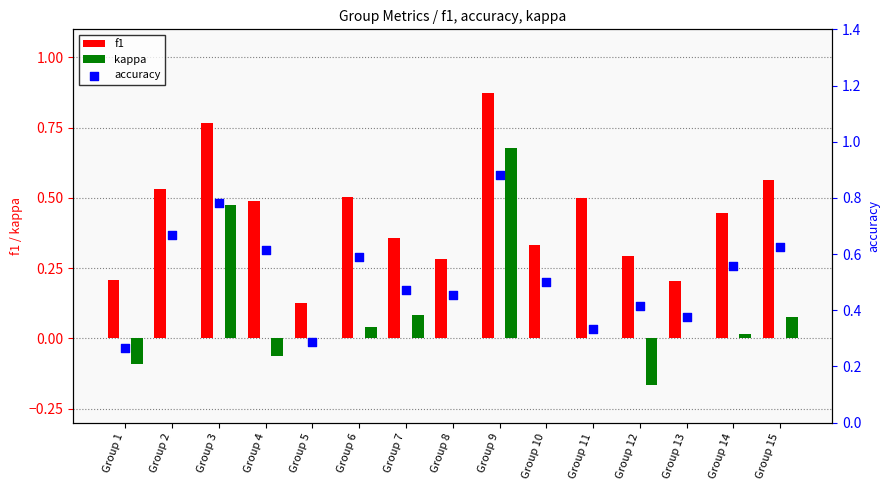

Which series has the largest Y range (max minus min)?

kappa